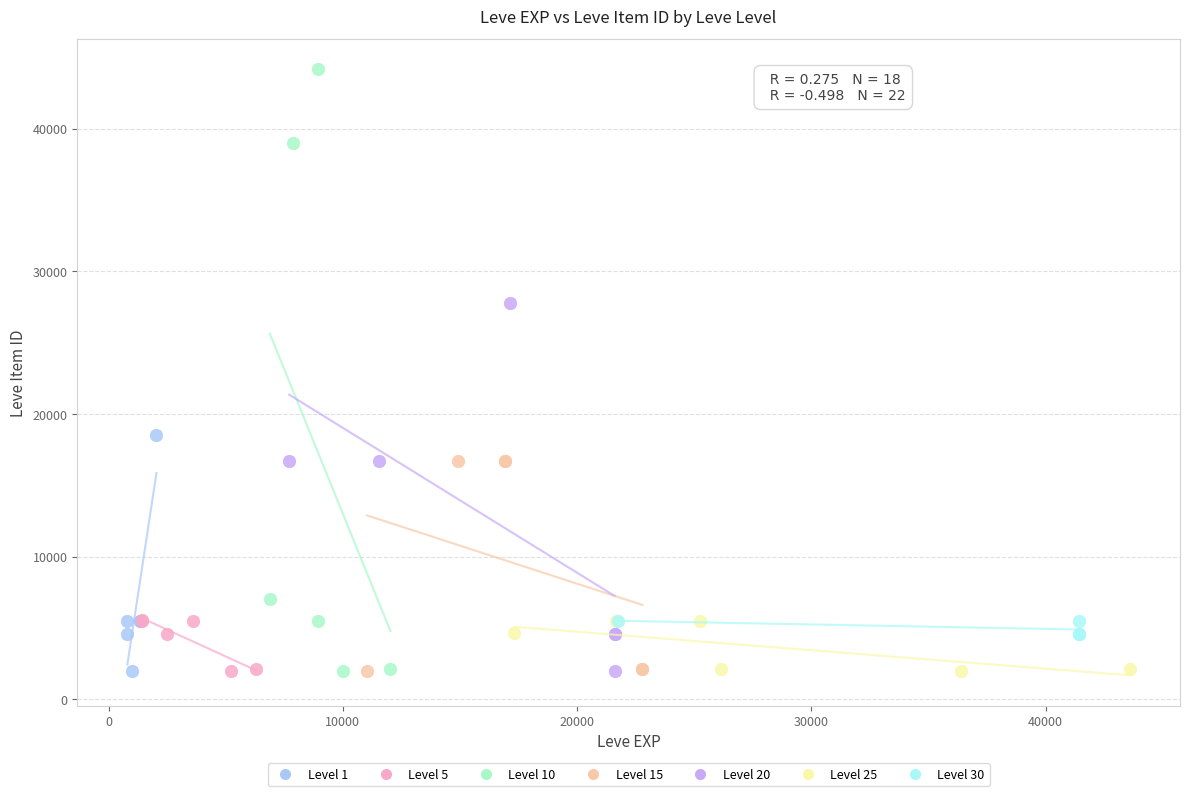

Which series contains the highest Y value?

Level 10